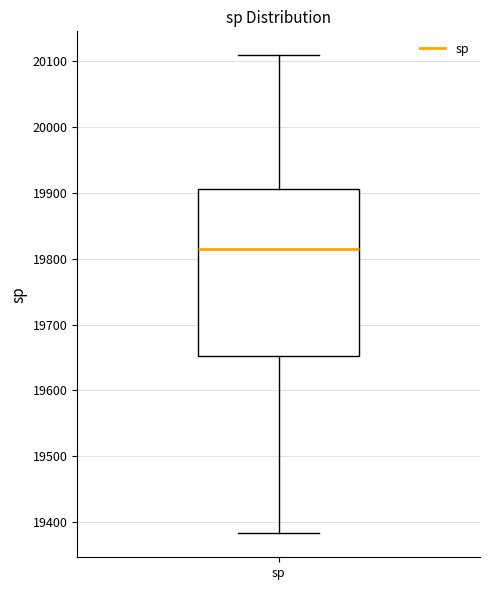

Where does the upper whisker of the box for sp end on the y-axis? The values are not printed on the chart, so give them approximately, as read against the axis.

20110